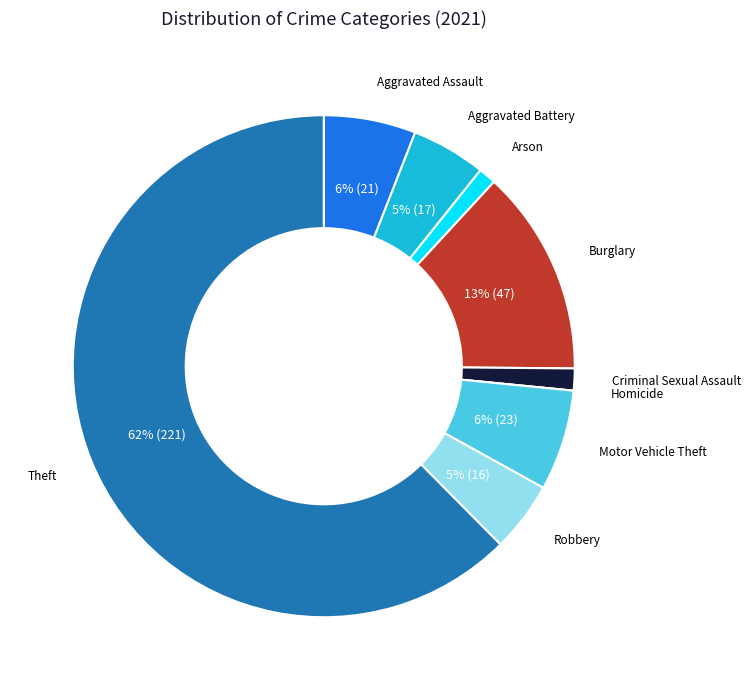

To the nearest percent, what is the average slice percentage?

11%